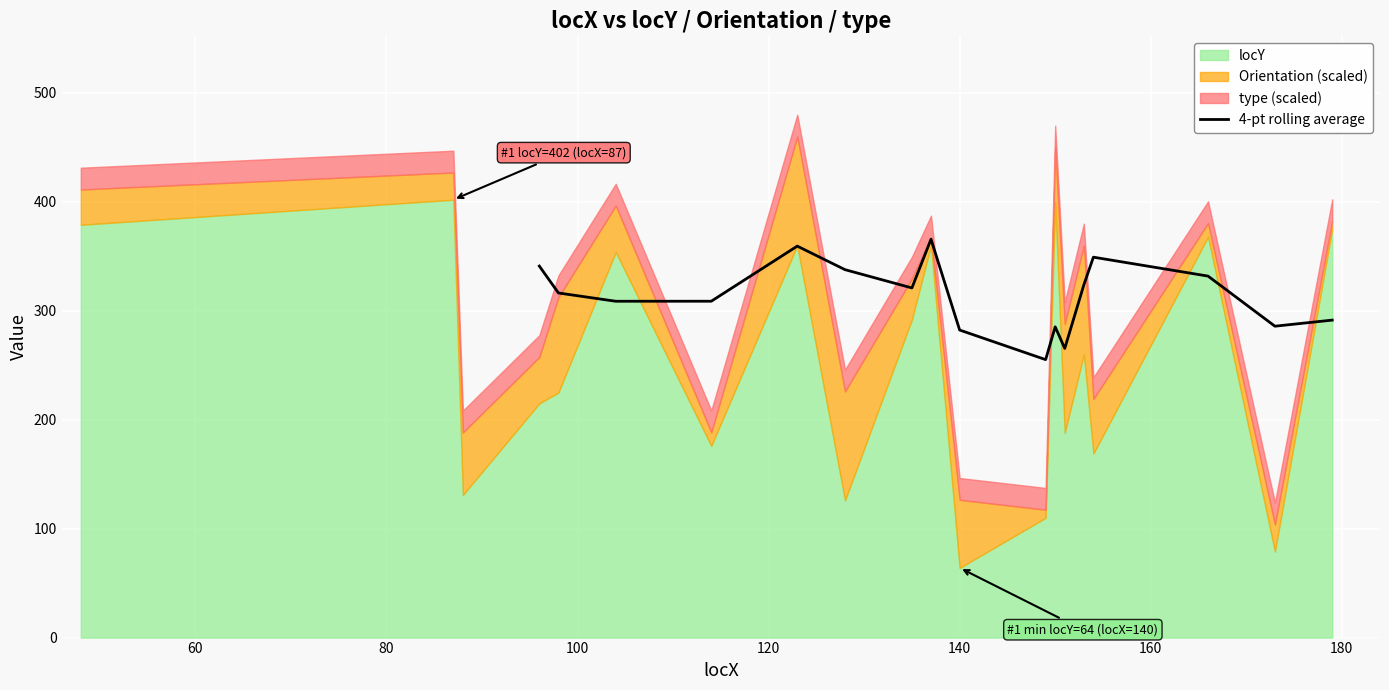

What is the highest value of the 4-pt rolling average series?

365.7